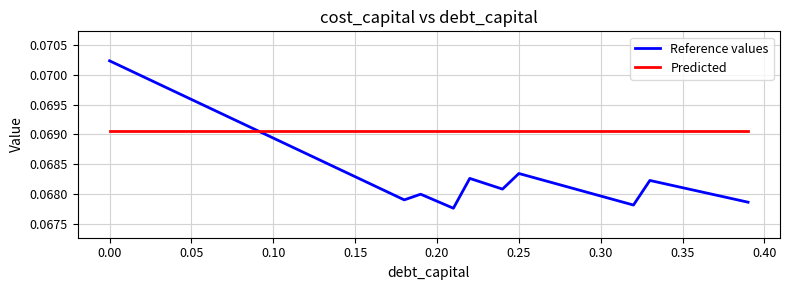

Which series has the largest total across all categories?

Predicted